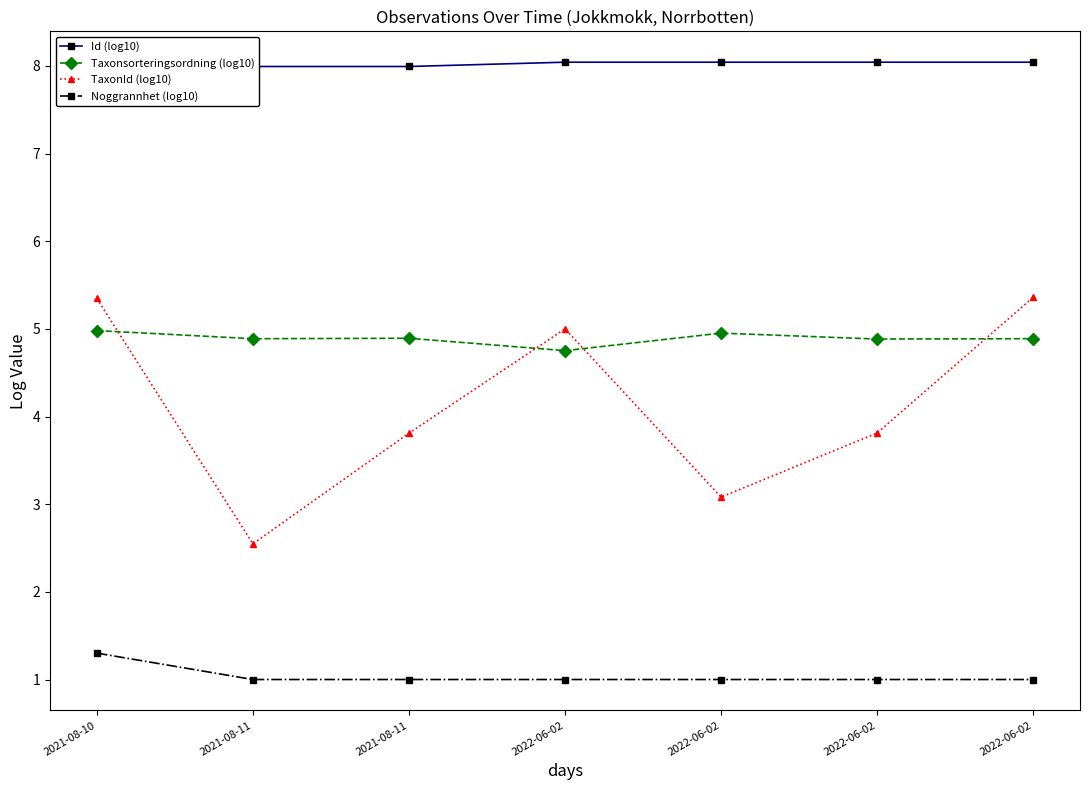

Rank the categories by Taxonsorteringsordning (log10) value from highest to lowest.

2021-08-10, 2022-06-02, 2021-08-11, 2022-06-02, 2021-08-11, 2022-06-02, 2022-06-02